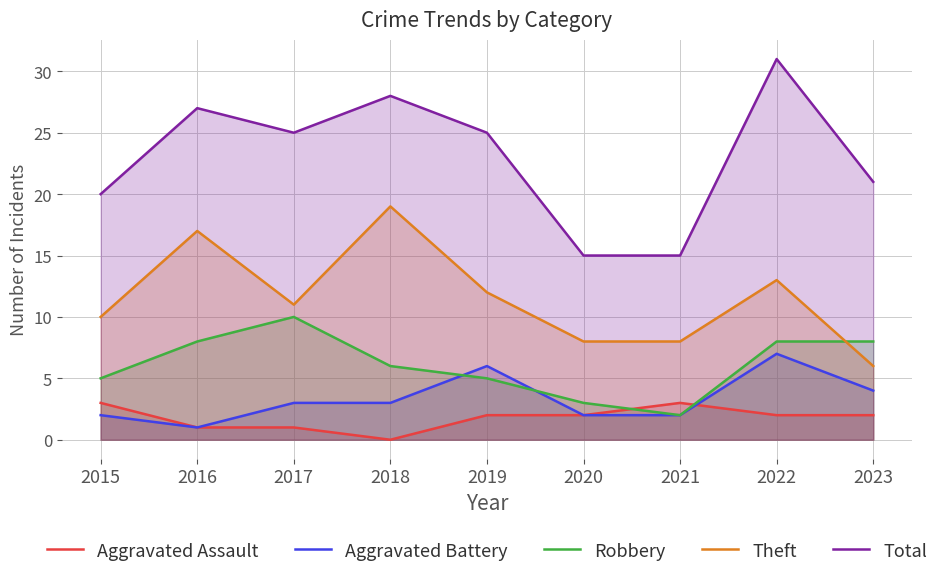

Reading left to right, extract all data points from this chart.

Aggravated Assault: 3	1	1	0	2	2	3	2	2
Aggravated Battery: 2	1	3	3	6	2	2	7	4
Robbery: 5	8	10	6	5	3	2	8	8
Theft: 10	17	11	19	12	8	8	13	6
Total: 20	27	25	28	25	15	15	31	21